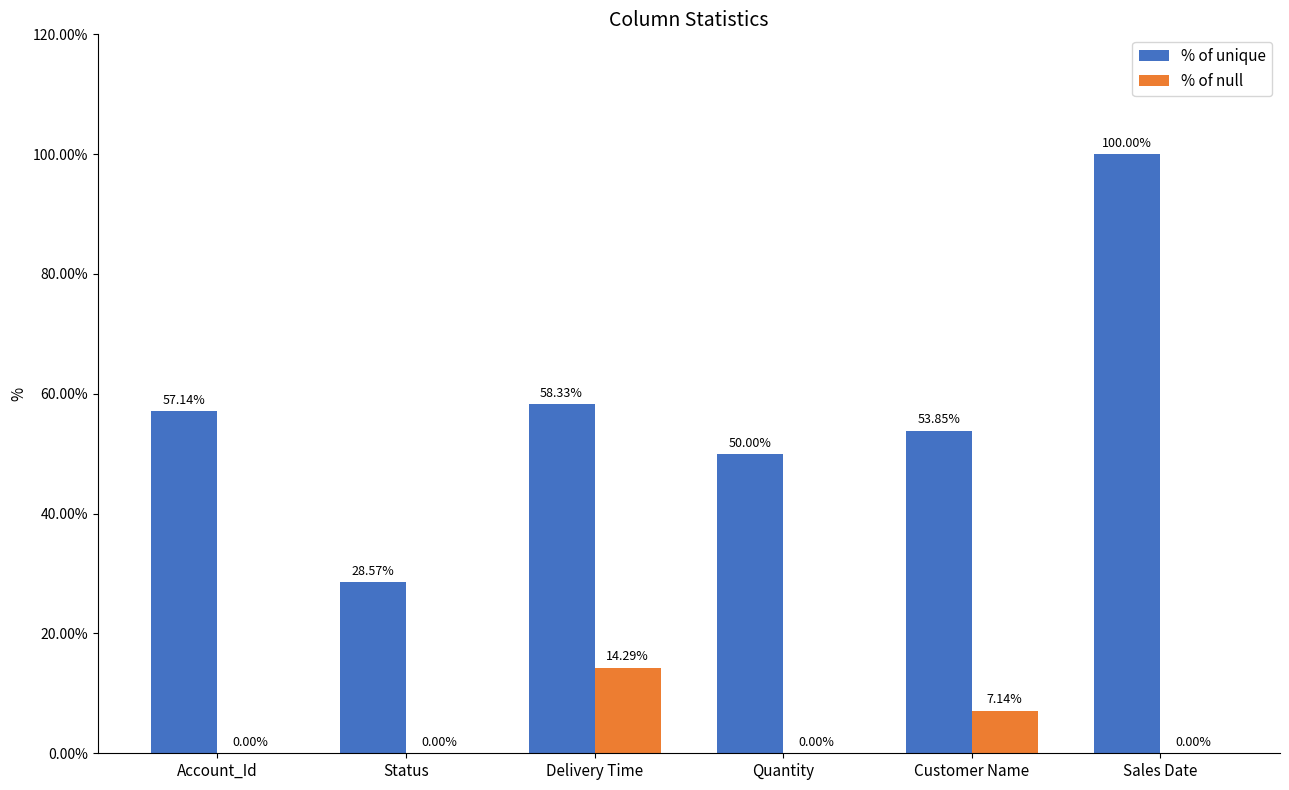

Which series has the largest range (max minus min)?

% of unique